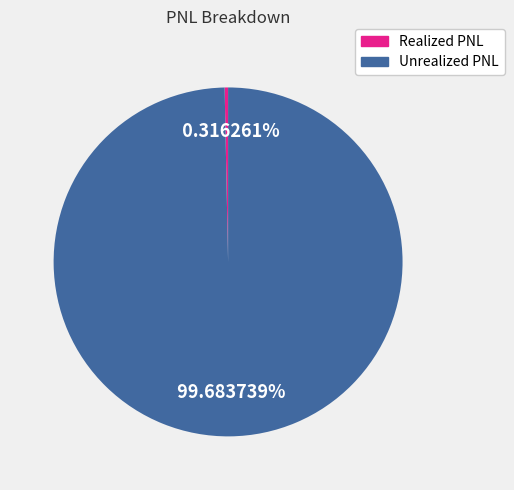

How many segments does this pie chart have?

2